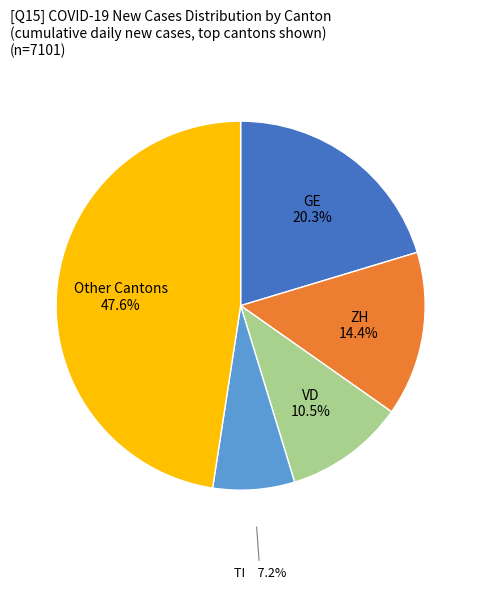

To the nearest percent, what is the difference between the largest and smallest slice percentages?

40%